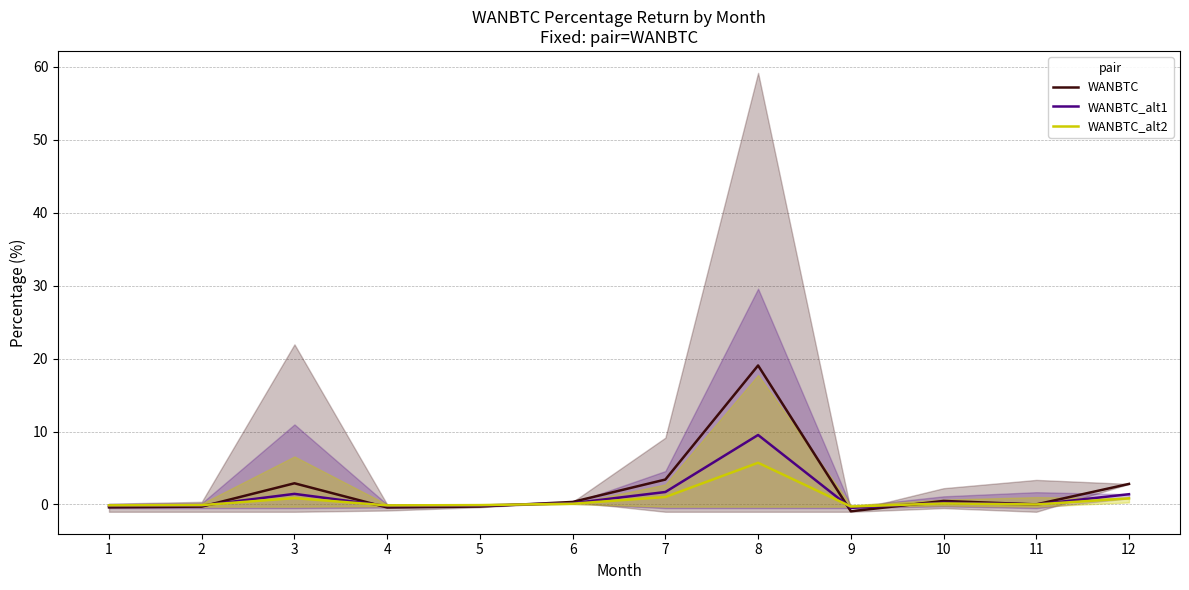

At which category does WANBTC_alt2 reach its first local peak?

3